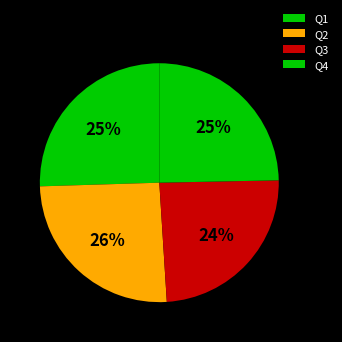

What is the largest slice in the pie chart?

2